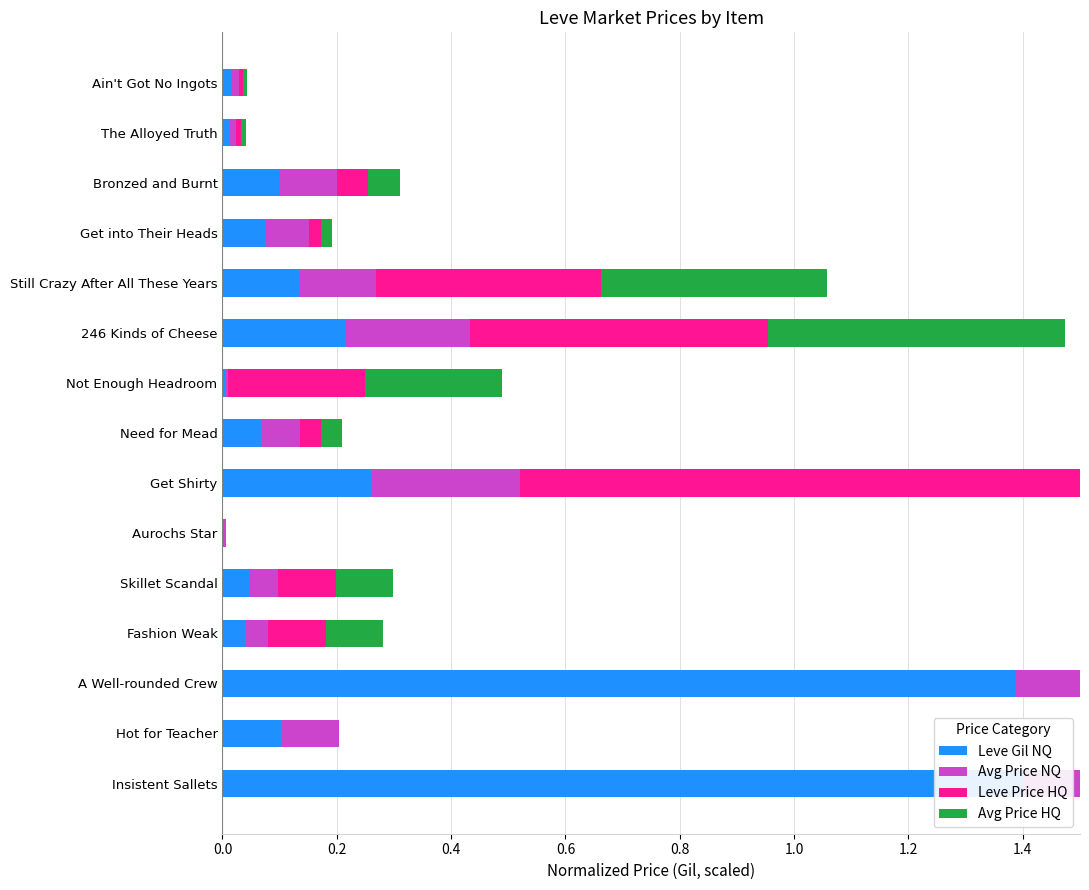

What is the maximum value shown in the chart?

1.4